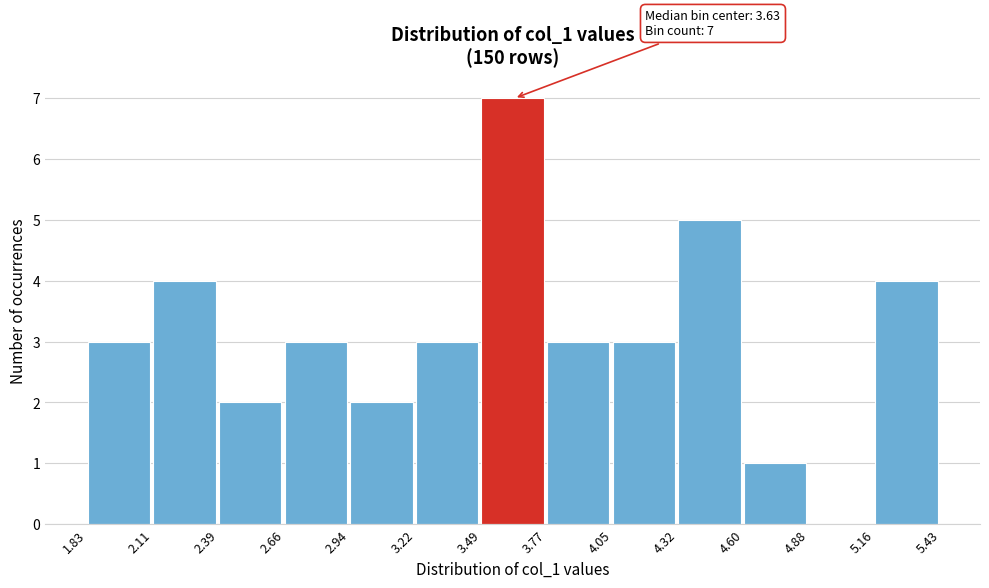

Which range on the x-axis has the tallest bar?

3.49 to 3.77